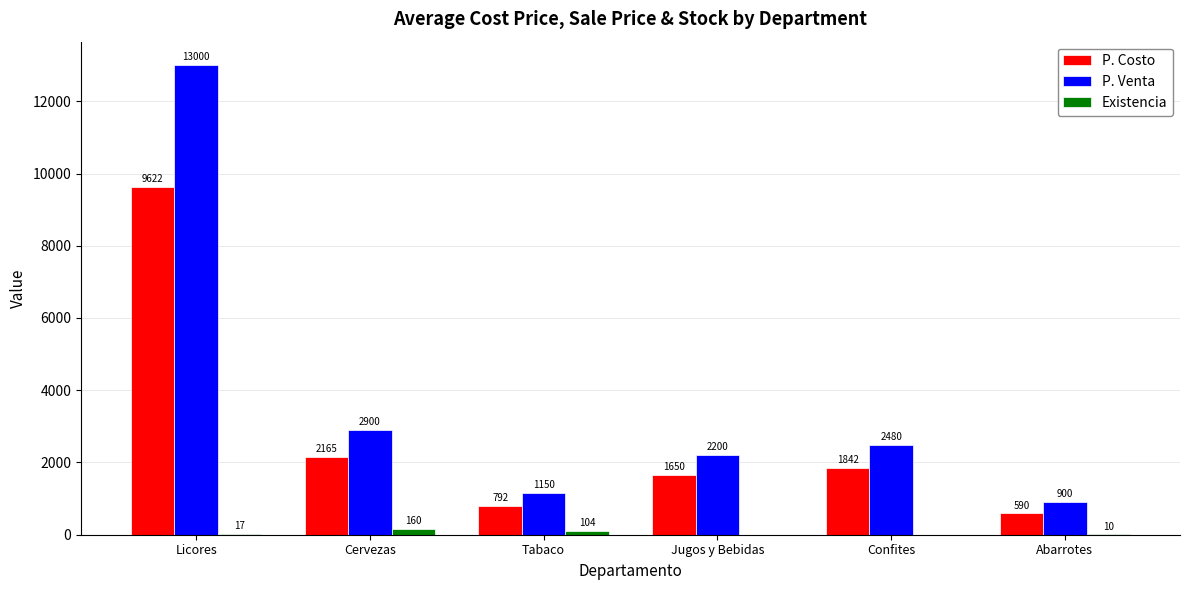

What value does the P. Costo series have at Cervezas, to the nearest 100?

2200